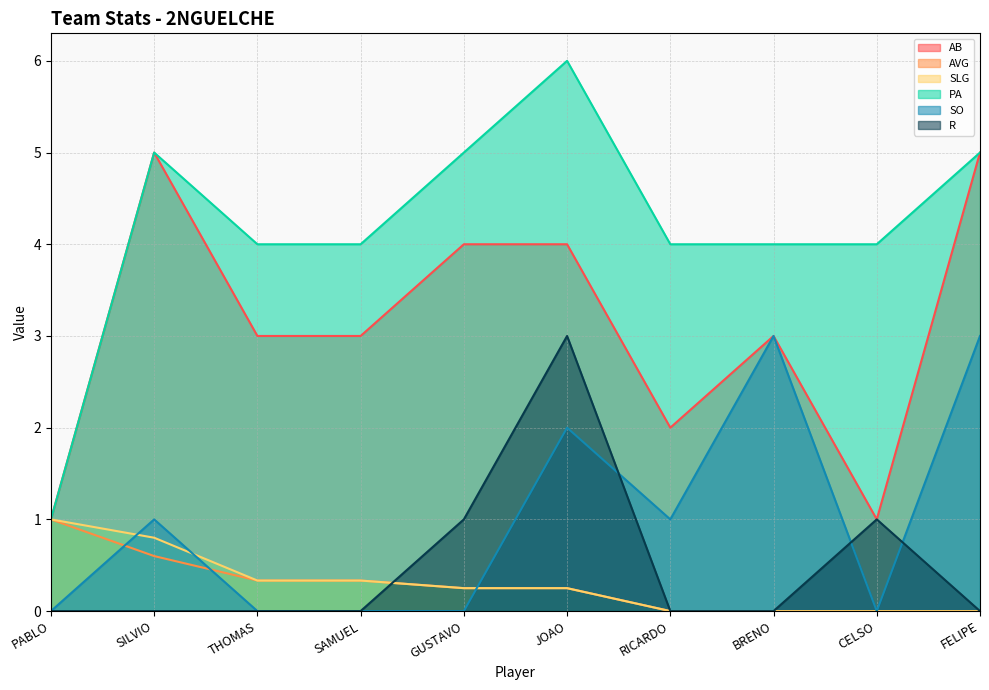

How many values in the R series exceed 0?

3